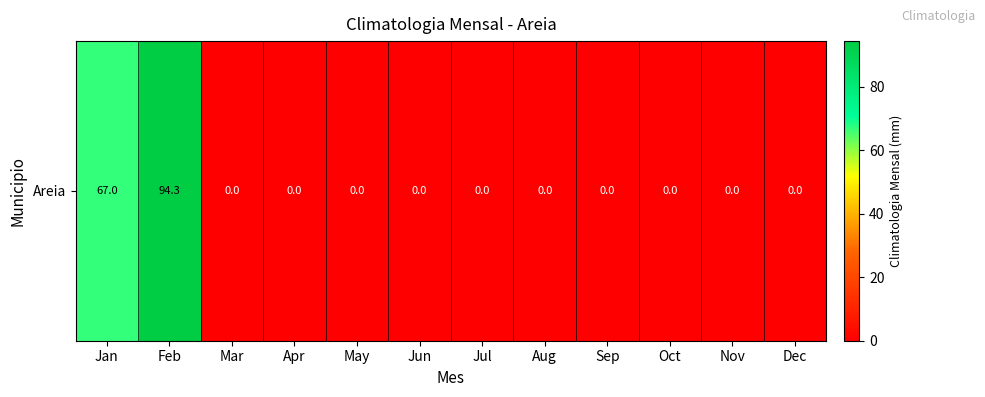

Which category has the lowest value across all series?

Mar